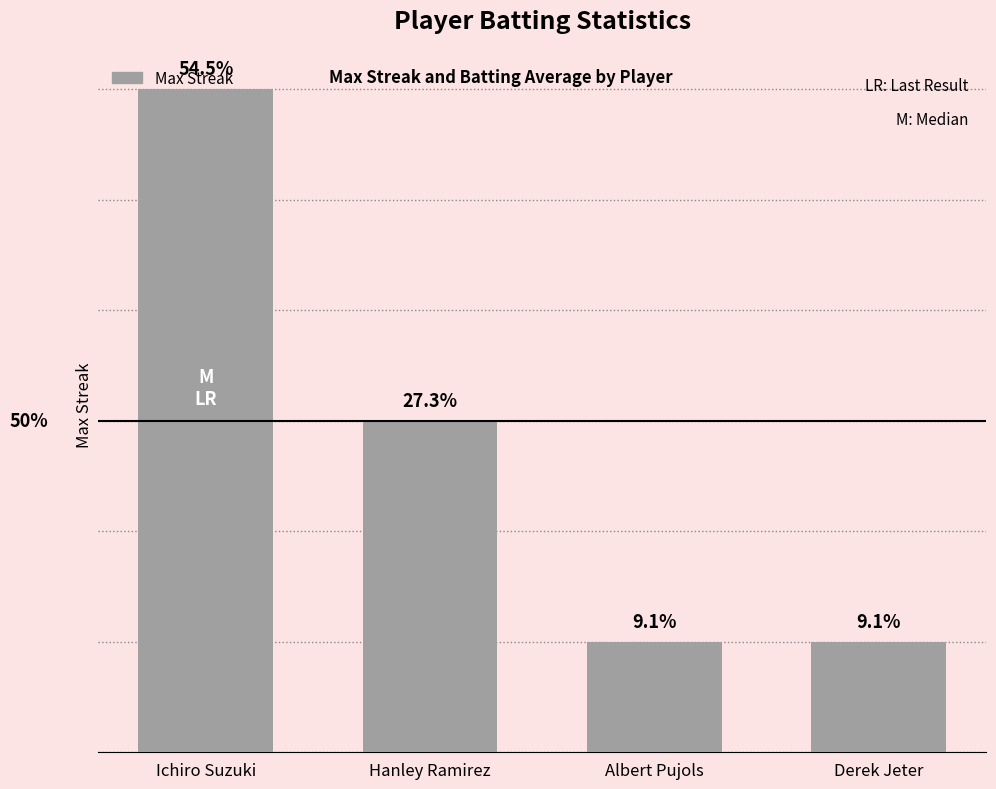

Which label corresponds to the largest value in the chart?

Ichiro Suzuki